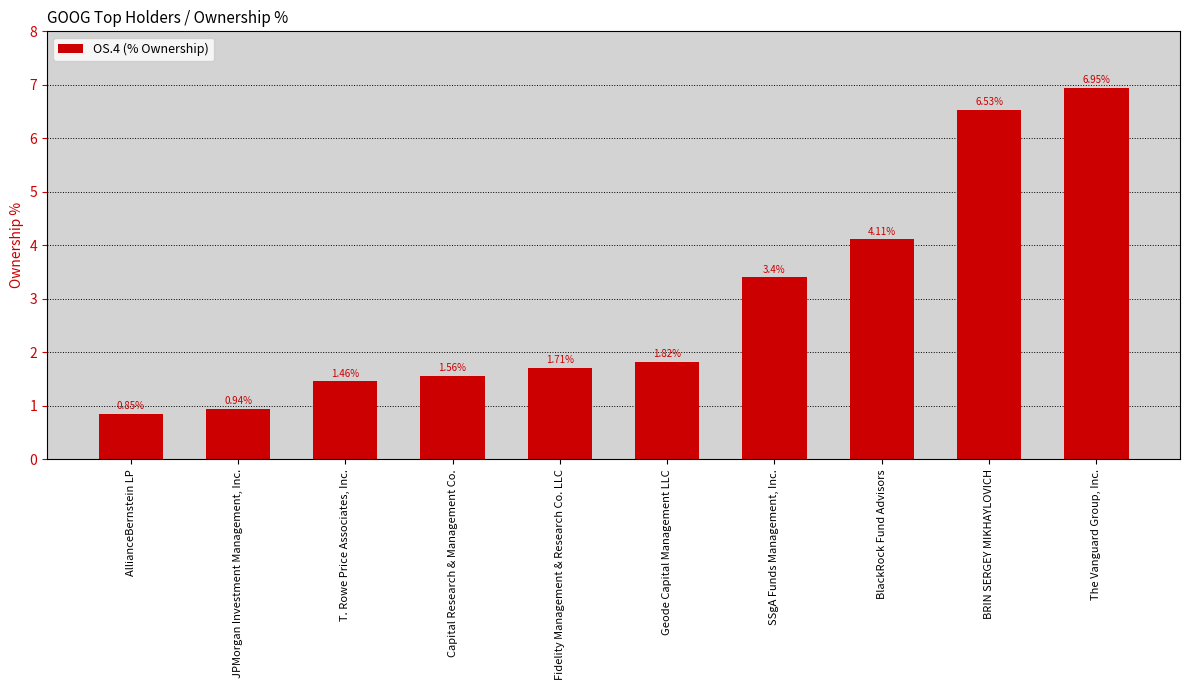

What is the label of the 5th bar from the left?

Fidelity Management & Research Co. LLC